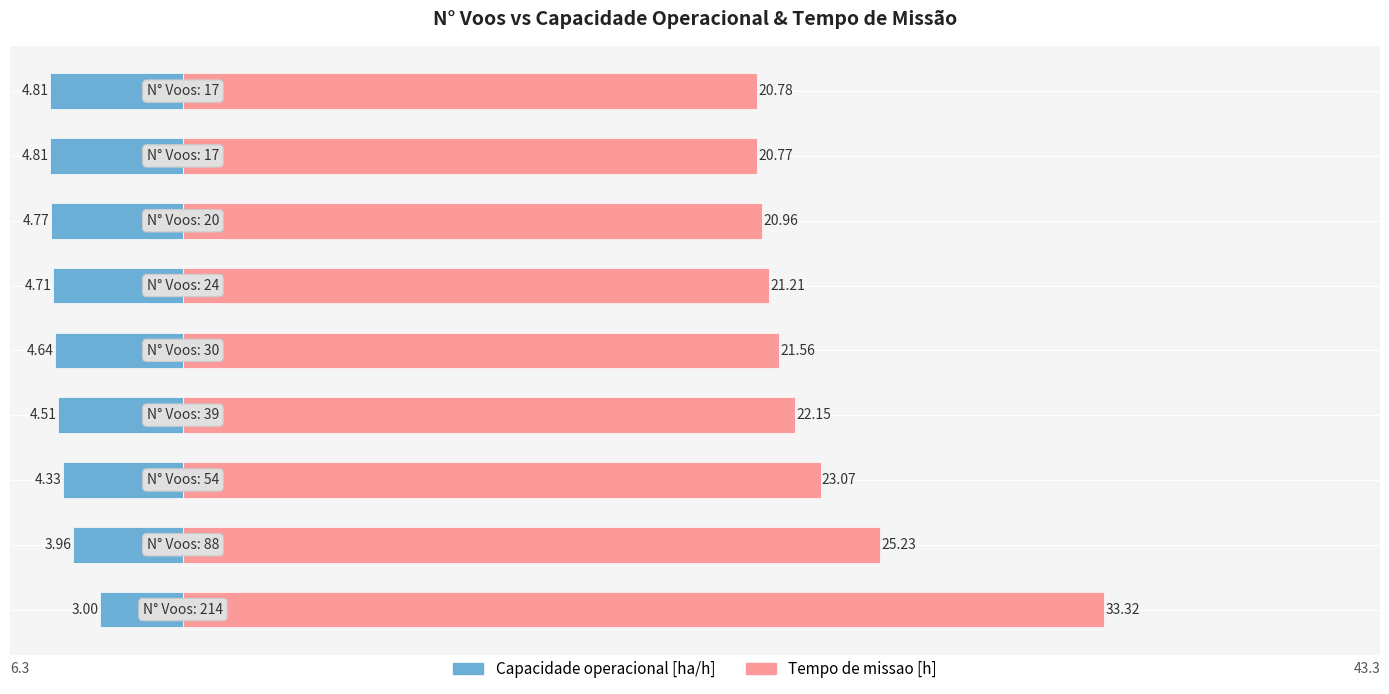

Count the number of data series in this chart.

2